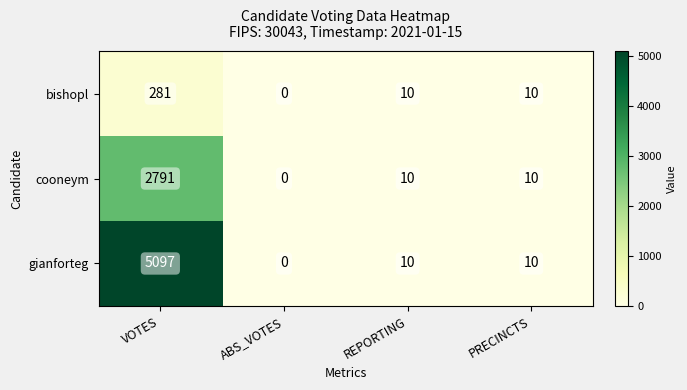

What is the maximum value shown in the chart?

5097